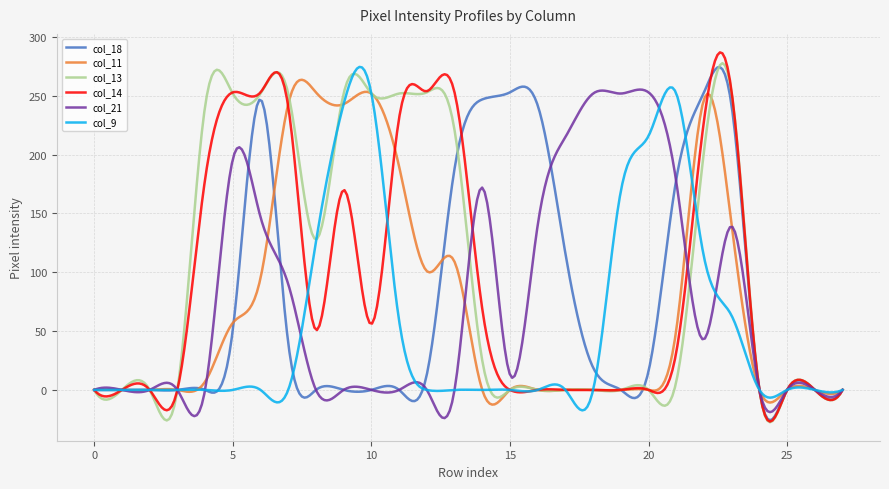

Which series has the largest total across all categories?

col_13